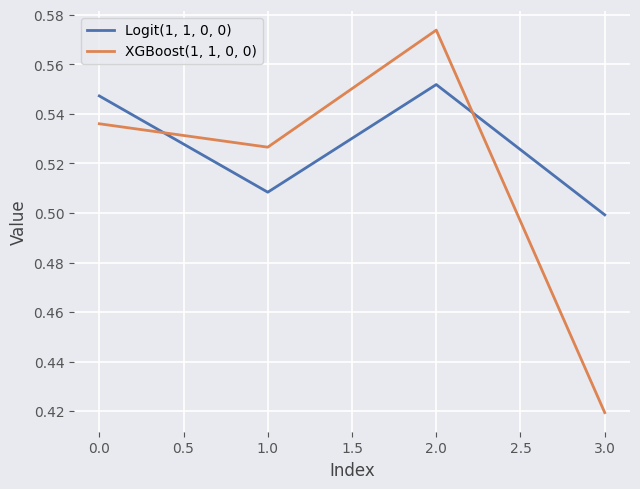

At how many categories does at least one series exceed 0?

4